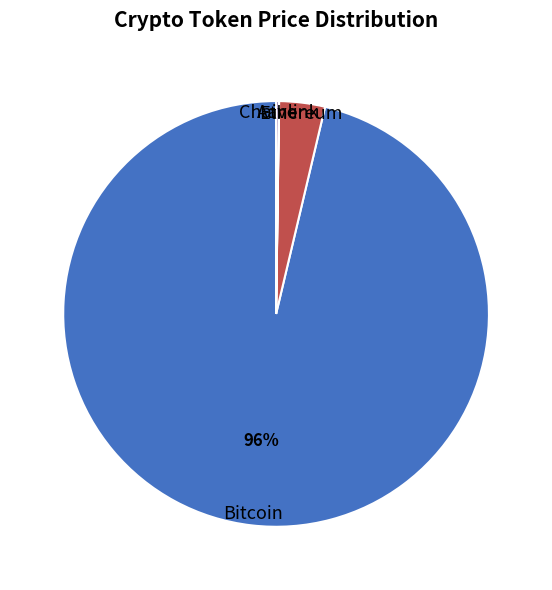

Is it true that Bitcoin is 96% of the pie?

True